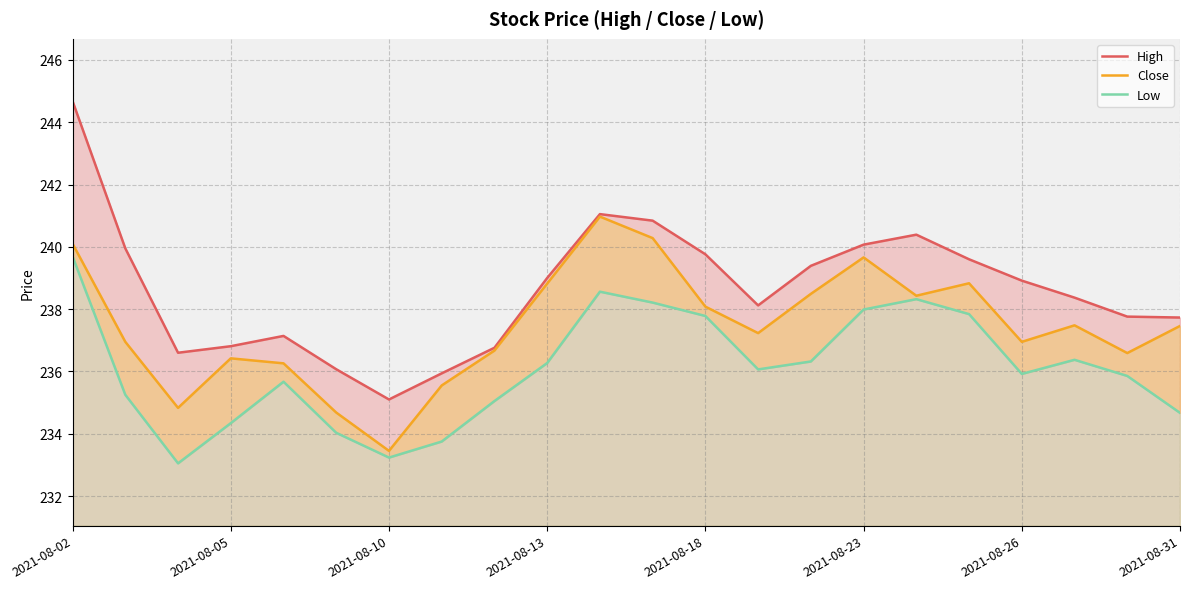

What is the value of the Close point at the 1st from the left?

240.1